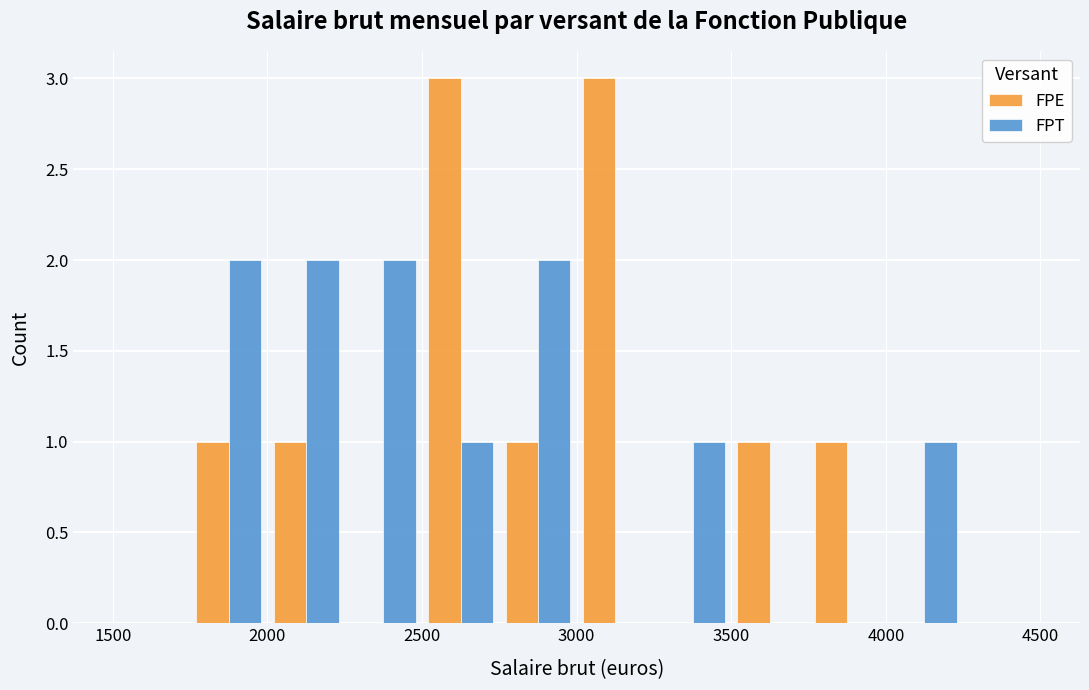

Reading left to right, list every range on the x-axis with the height of the bar of each series over it. The values are not printed on the chart, so give them approximately, as read against the axis.

1500 to 1750: FPE=0	FPT=0
1750 to 2000: FPE=1	FPT=2
2000 to 2250: FPE=1	FPT=2
2250 to 2500: FPE=0	FPT=2
2500 to 2750: FPE=3	FPT=1
2750 to 3000: FPE=1	FPT=2
3000 to 3250: FPE=3	FPT=0
3250 to 3500: FPE=0	FPT=1
3500 to 3750: FPE=1	FPT=0
3750 to 4000: FPE=1	FPT=0
4000 to 4250: FPE=0	FPT=1
4250 to 4500: FPE=0	FPT=0